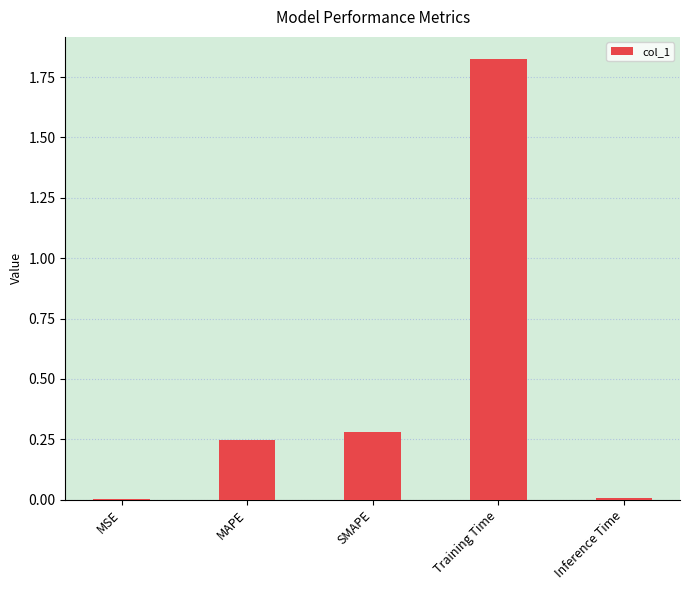

The chart shows a value of 0.0 at MSE. True or false?

True